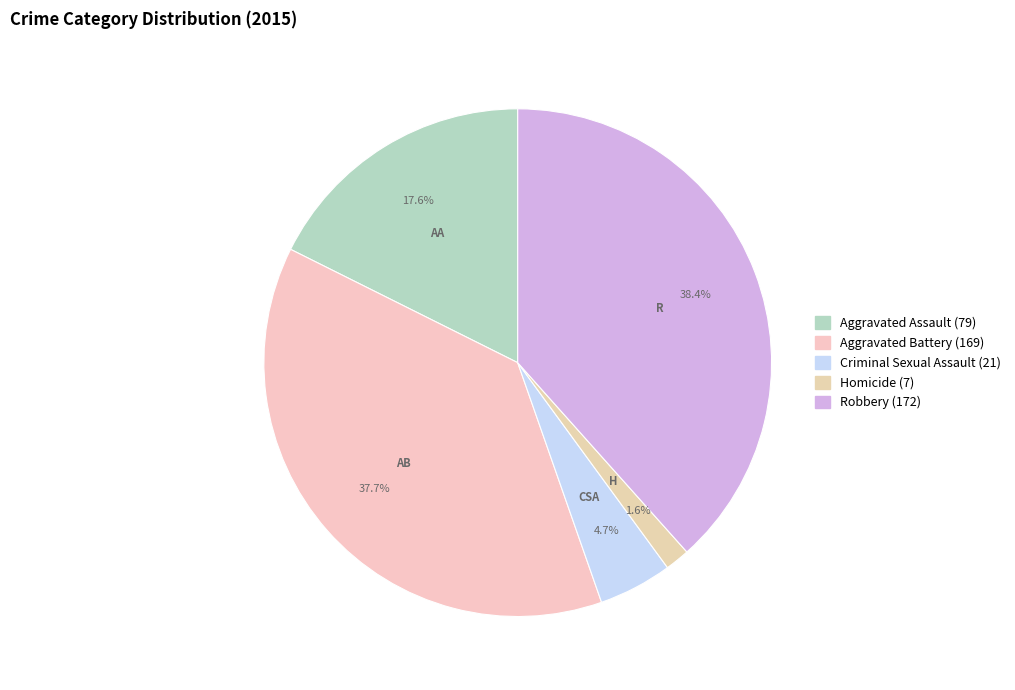

What percentage is the Robbery slice, to the nearest percent?

38%